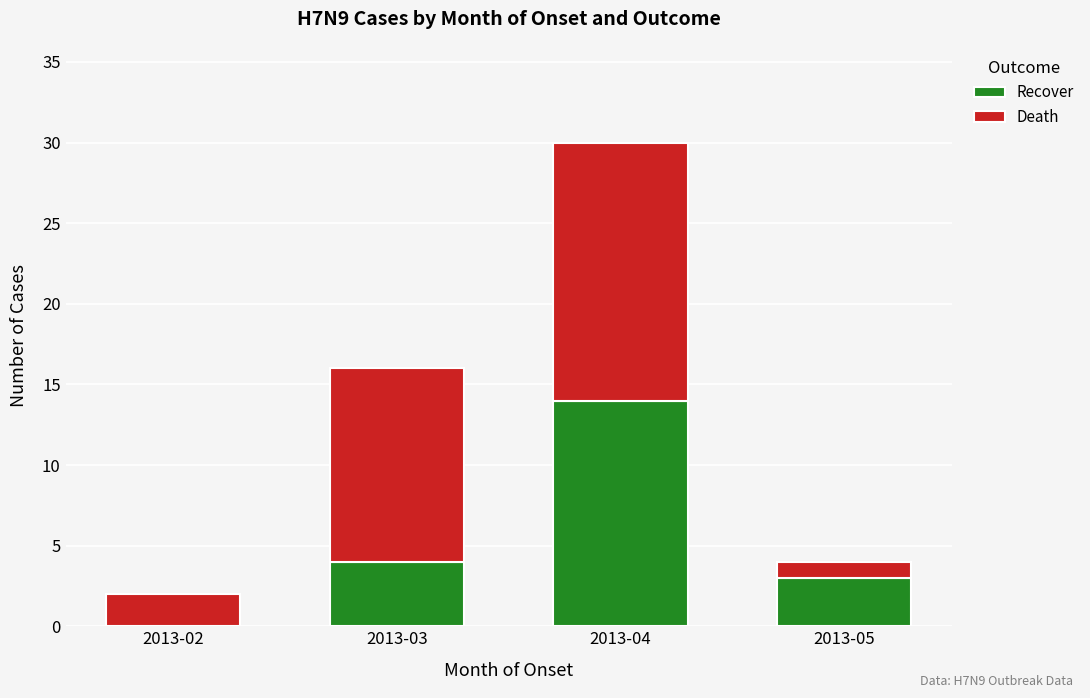

At which category is the sum across all series the highest?

2013-04